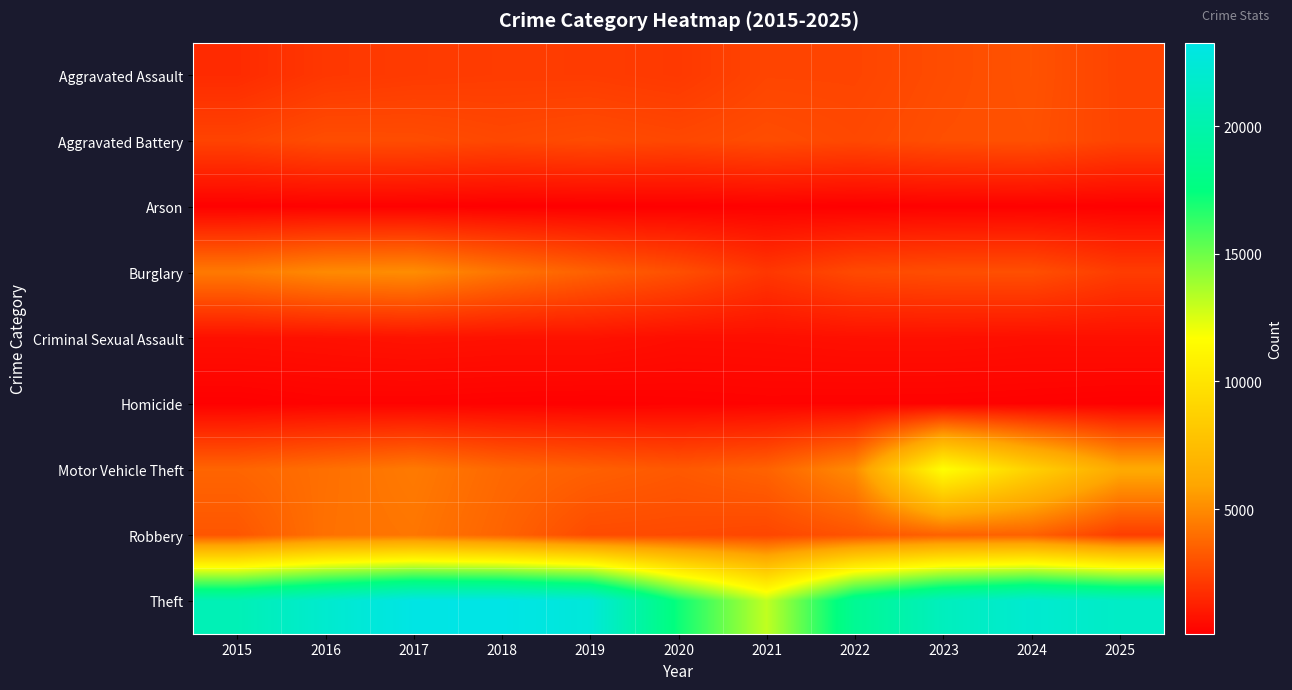

List the series in order of their peak value, lowest first.

Arson, Homicide, Criminal Sexual Assault, Aggravated Battery, Aggravated Assault, Robbery, Burglary, Motor Vehicle Theft, Theft